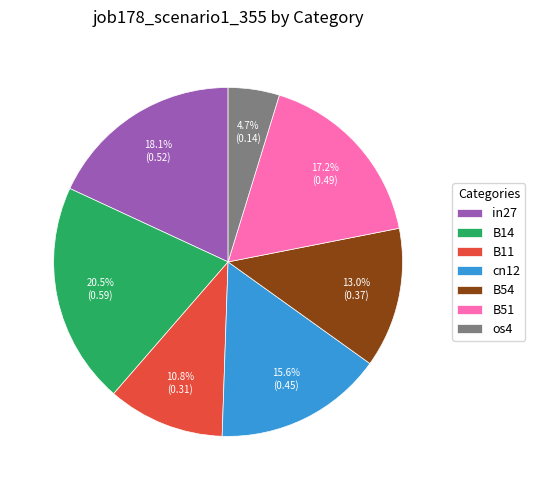

How many segments does this pie chart have?

7